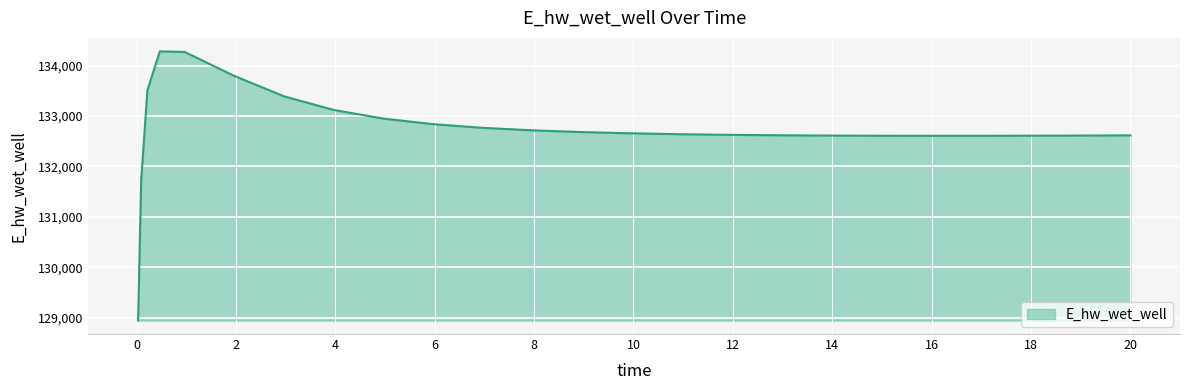

What is the smallest value displayed?

128942.0